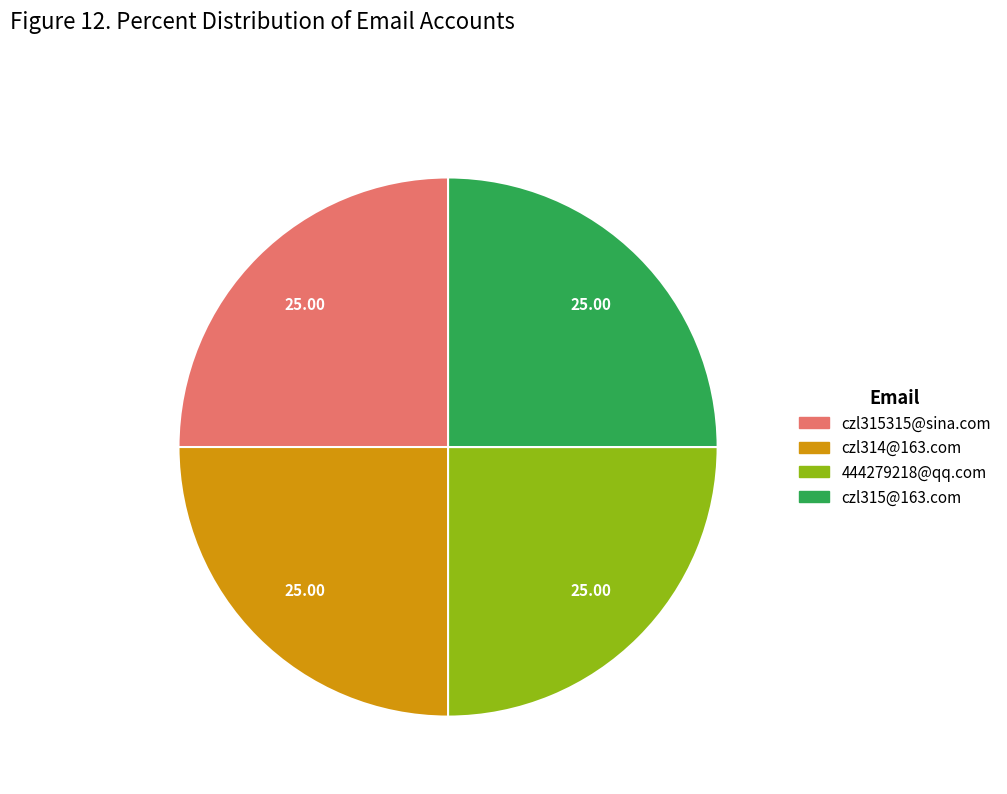

Does any single category account for the majority?

No